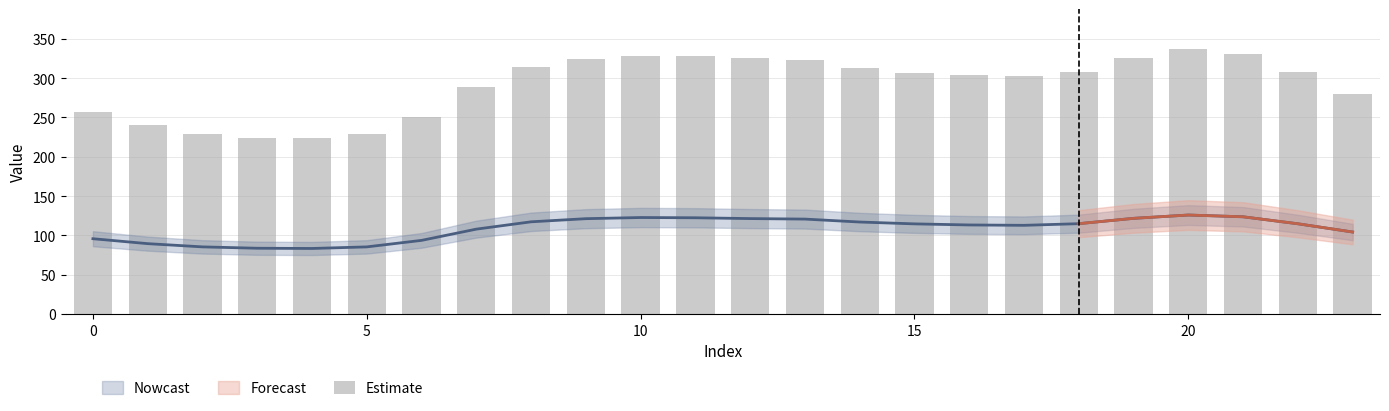

What is the sum of all values?

6999.2